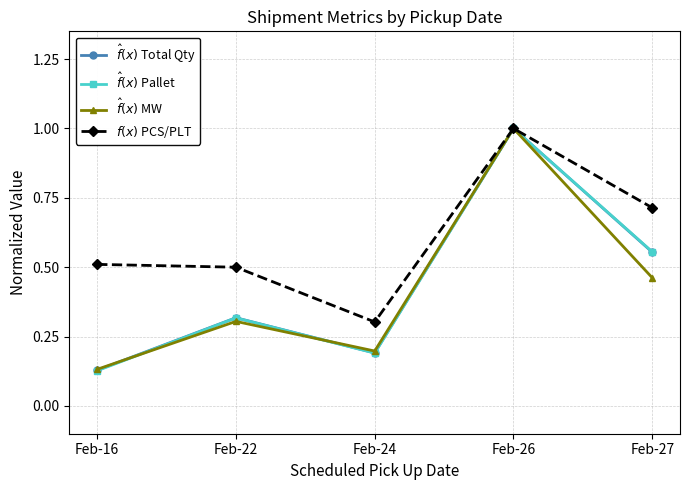

What is the sum of all $\hat{f}(x)$ Total Qty values?

2.2